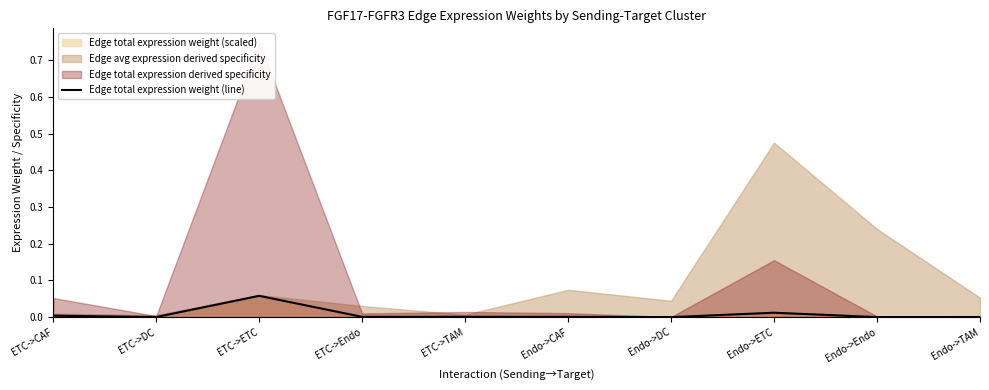

Which category has the lowest value across all series?

Endo->DC